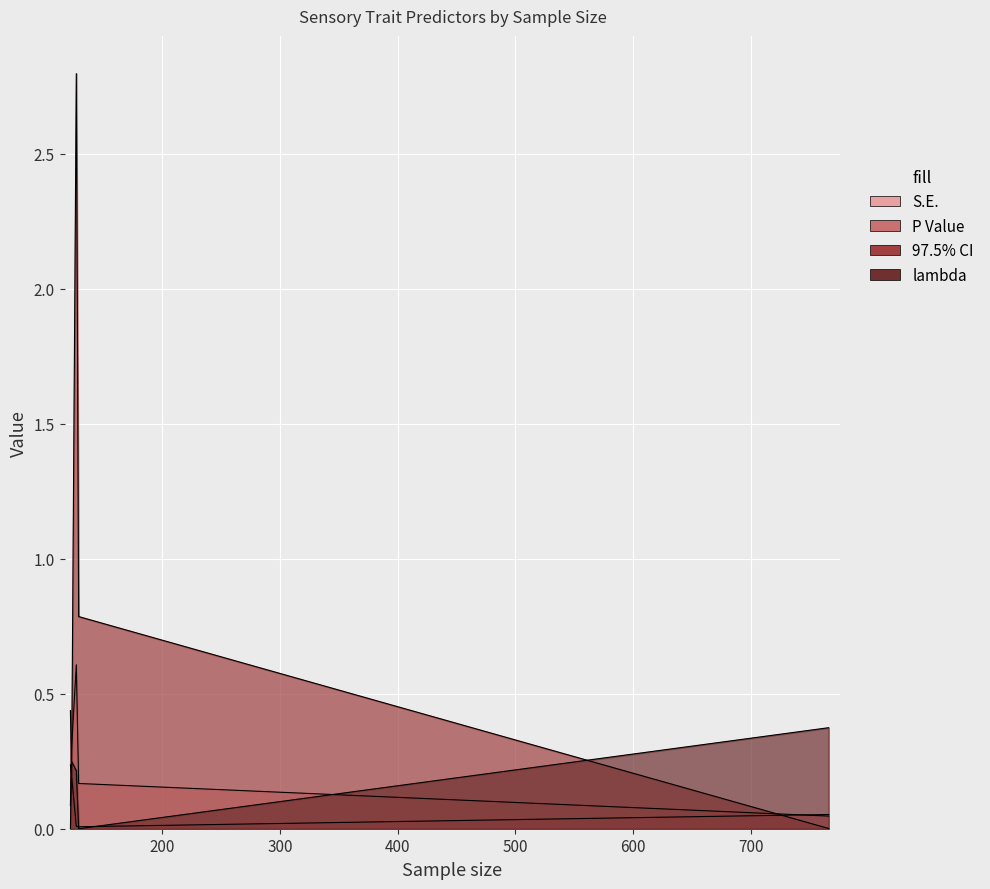

What is the difference between the maximum and second lowest values in the lambda series?

0.4